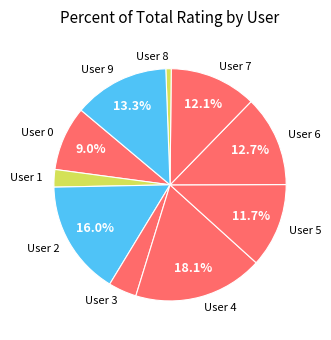

How many segments does this pie chart have?

10